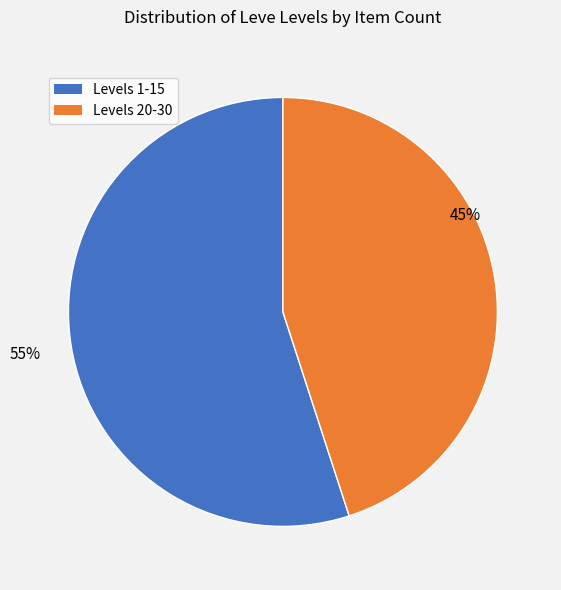

To the nearest percent, what is the average slice percentage?

50%